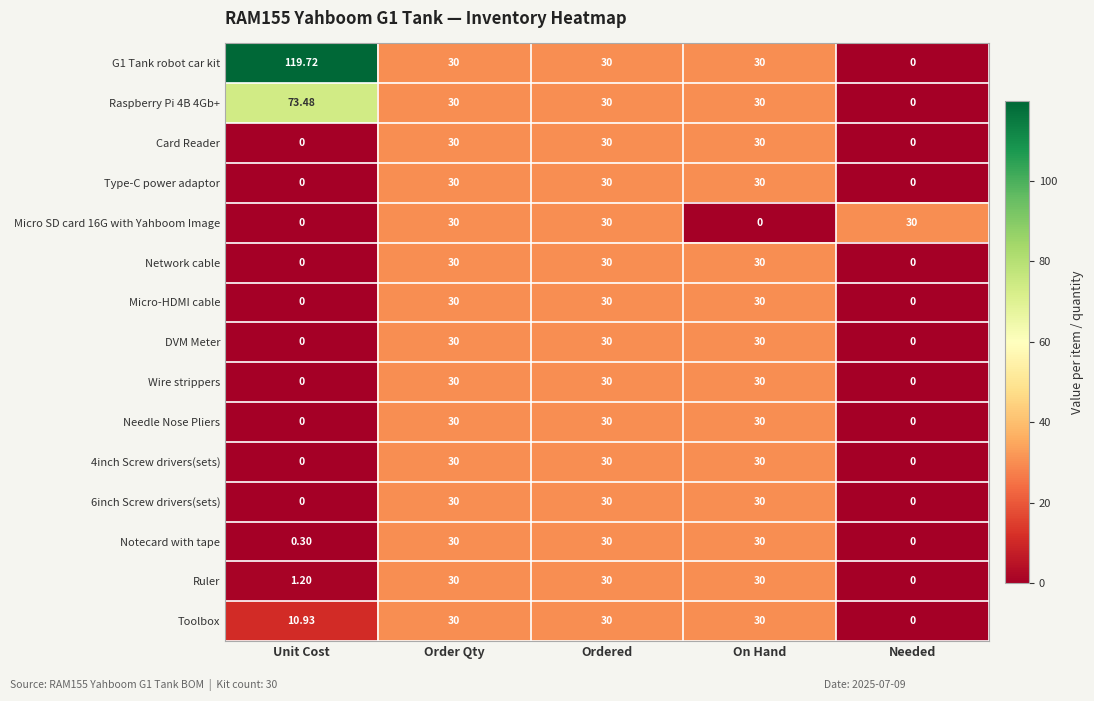

Which label corresponds to the largest value in the chart?

Unit Cost